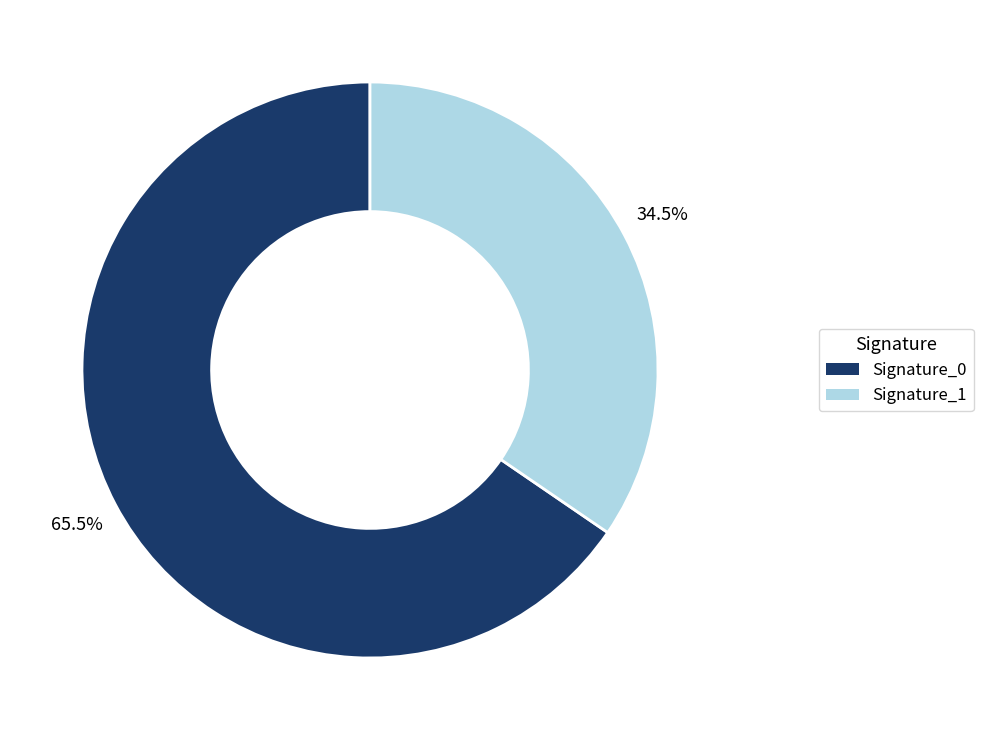

Combined, do Signature_0 and Signature_1 account for over 50%?

Yes